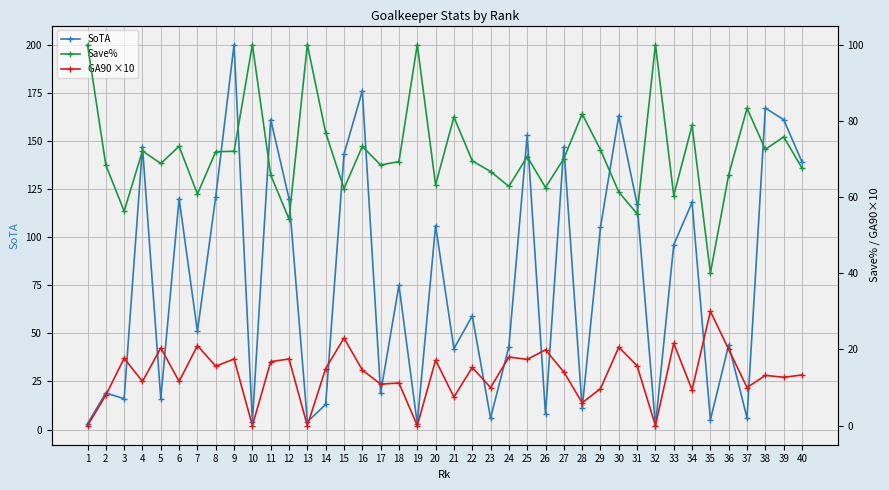

At how many categories does at least one series exceed 34?

40